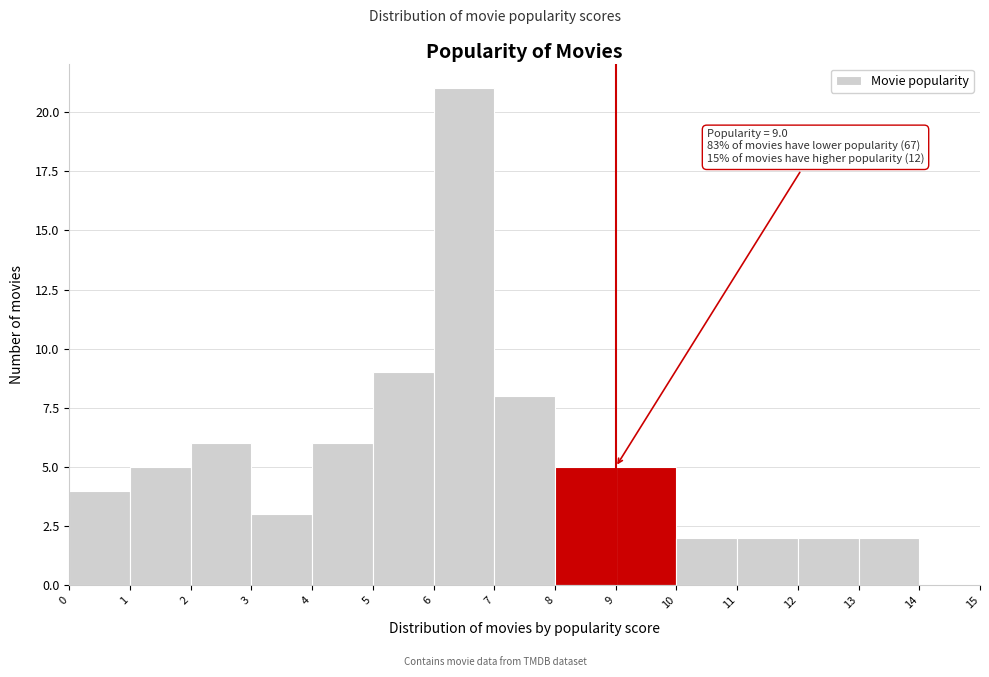

Over which range of the x-axis is the bar tallest?

6 to 7